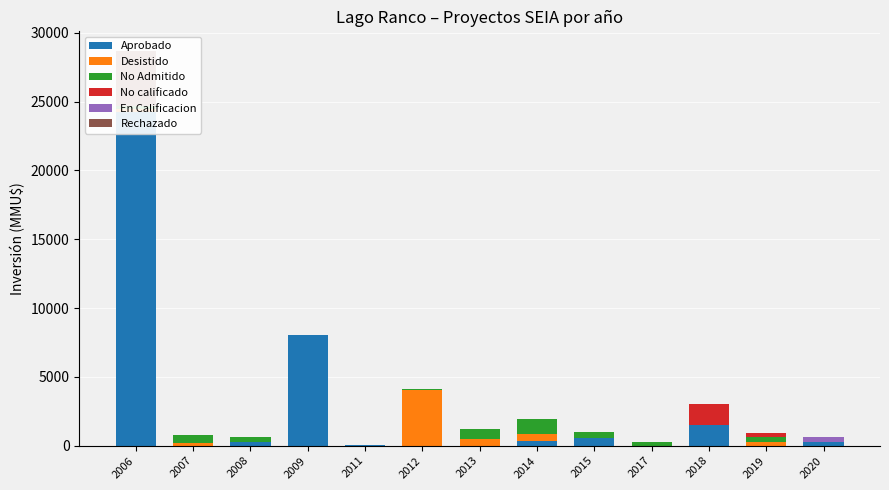

What is the total value across all series at 2017?

300